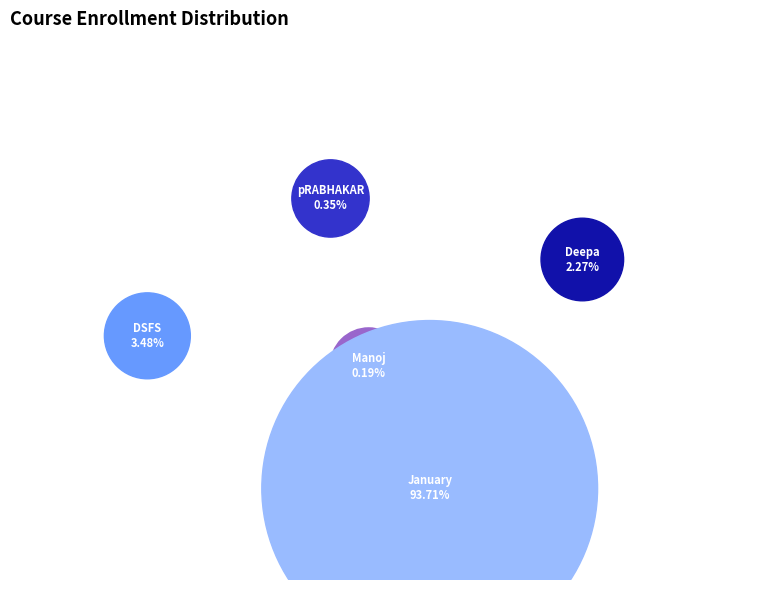

To the nearest percent, what is the difference between the January and DSFS slice percentages?

90%